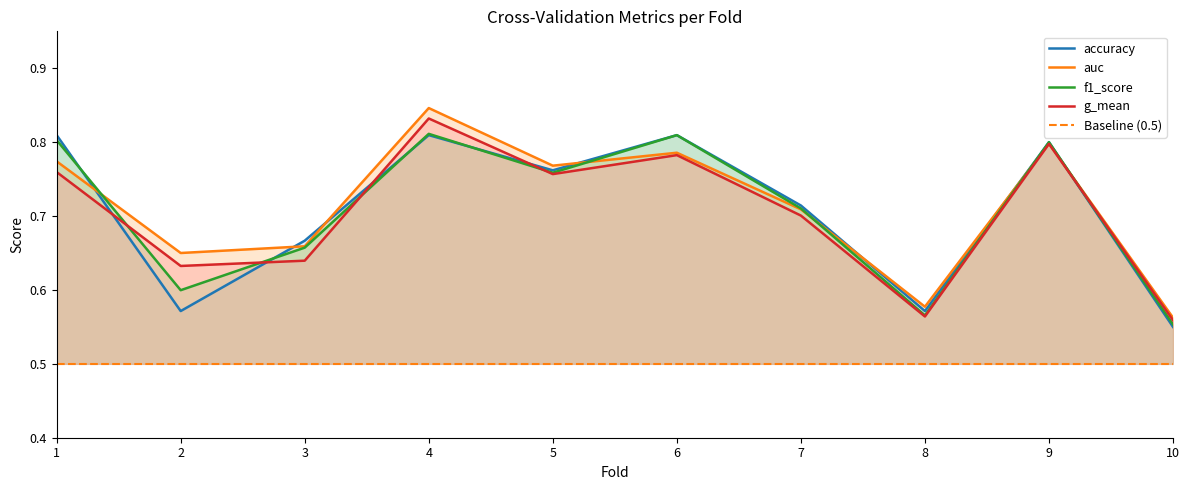

Which series has the widest spread of values?

auc